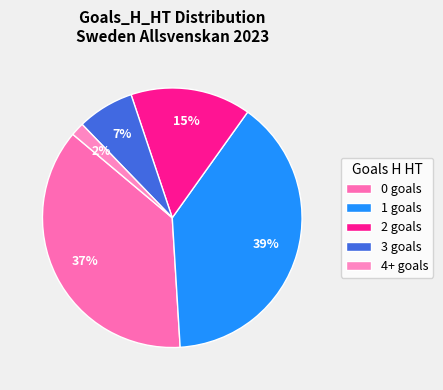

Combined, do 0 and 2 account for over 50%?

Yes